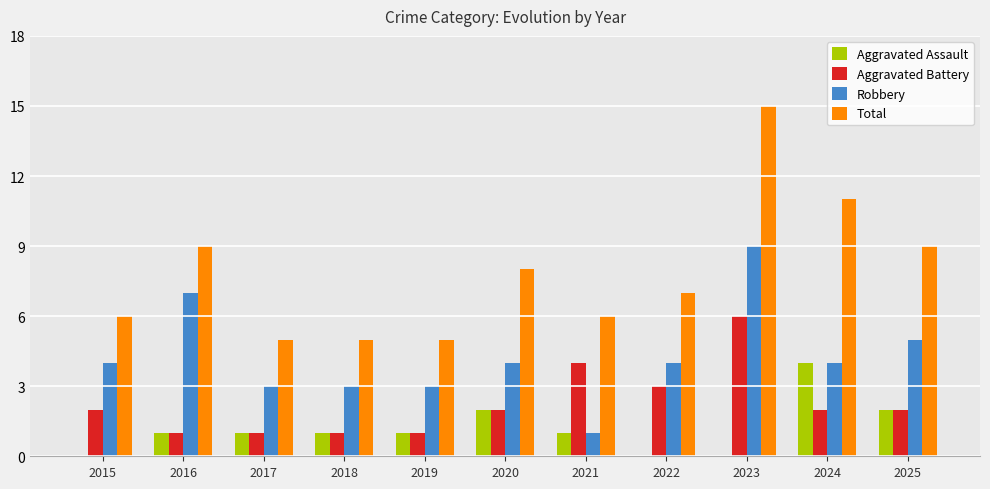

At which category is the sum across all series the highest?

2023